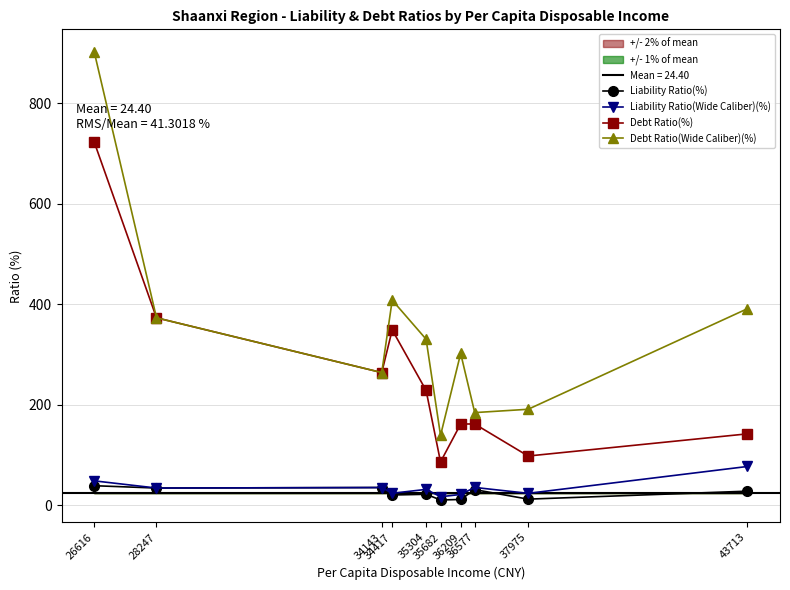

True or false: Liability Ratio(Wide Caliber)(%) has a value of 35.3 at 34143.

True